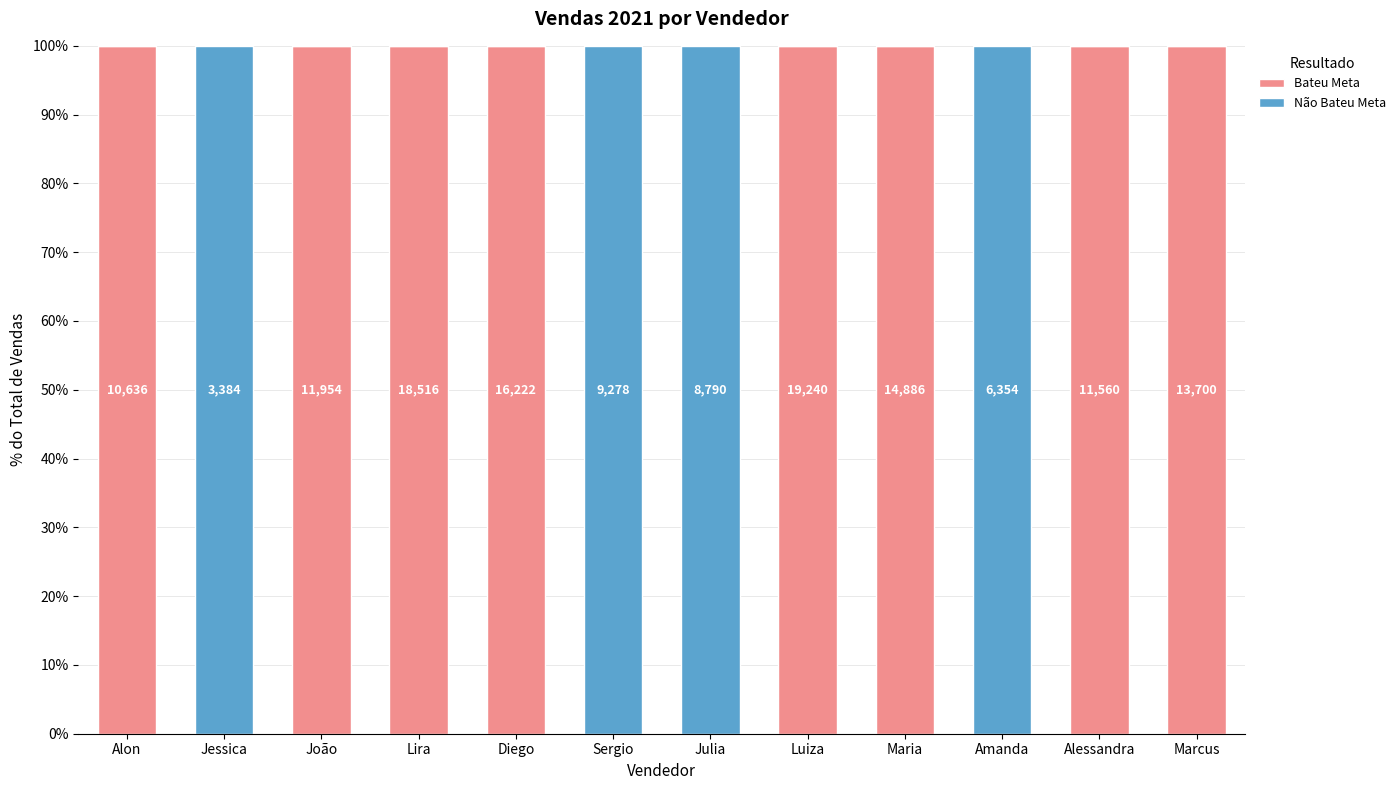

What is the total value across all series at Alessandra?

100